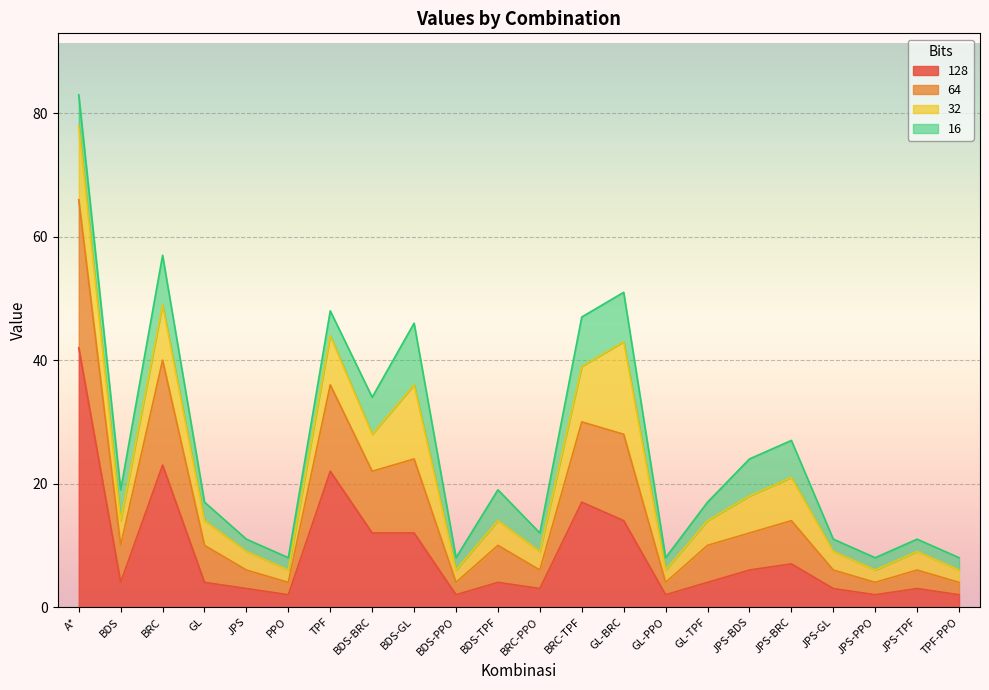

What is the minimum value shown in the chart?

2